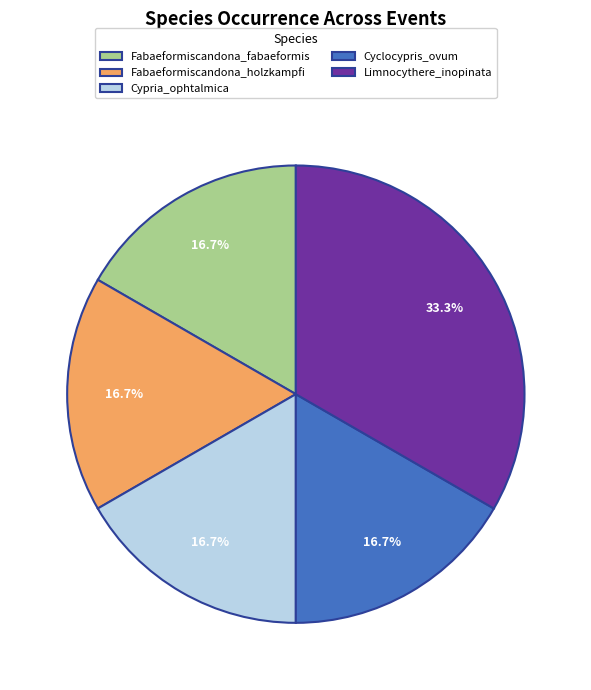

Approximately how many times larger is the value at Fabaeformiscandona_holzkampfi compared to Cyclocypris_ovum?

1.0